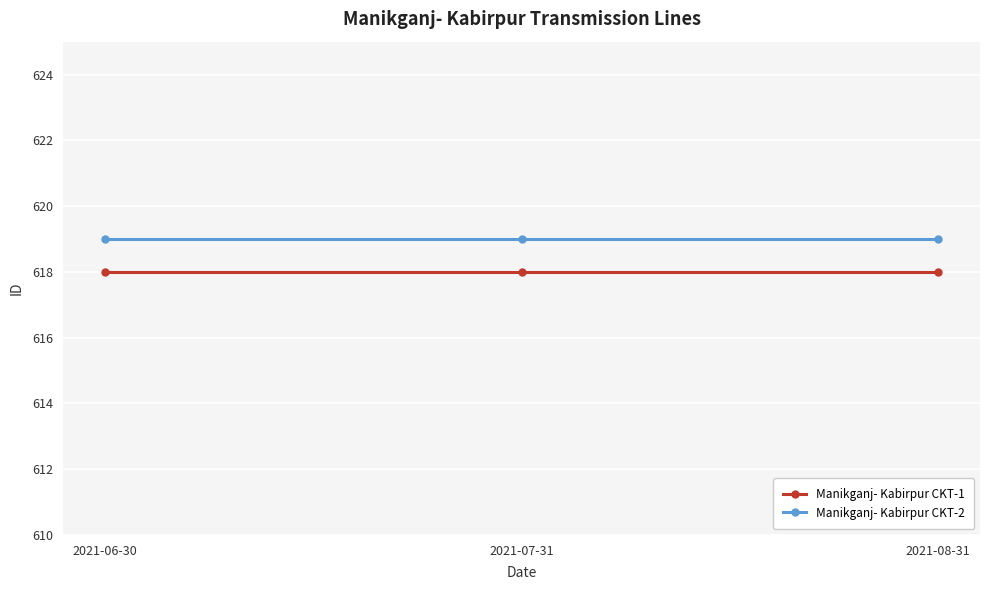

What is the lowest value of the Manikganj- Kabirpur CKT-1 series?

618